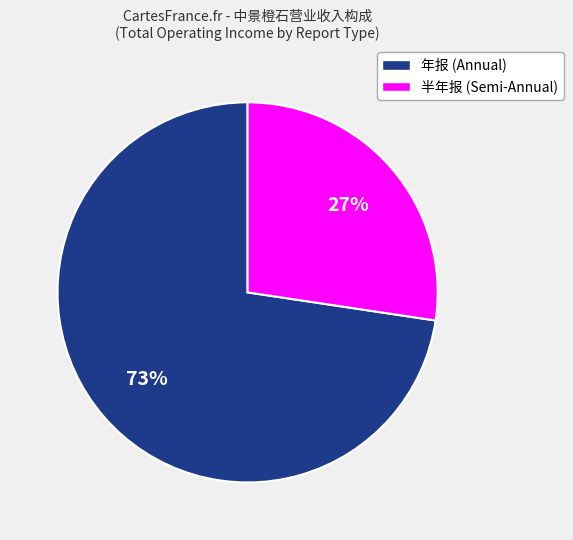

Is there any slice that represents more than half of the pie?

Yes